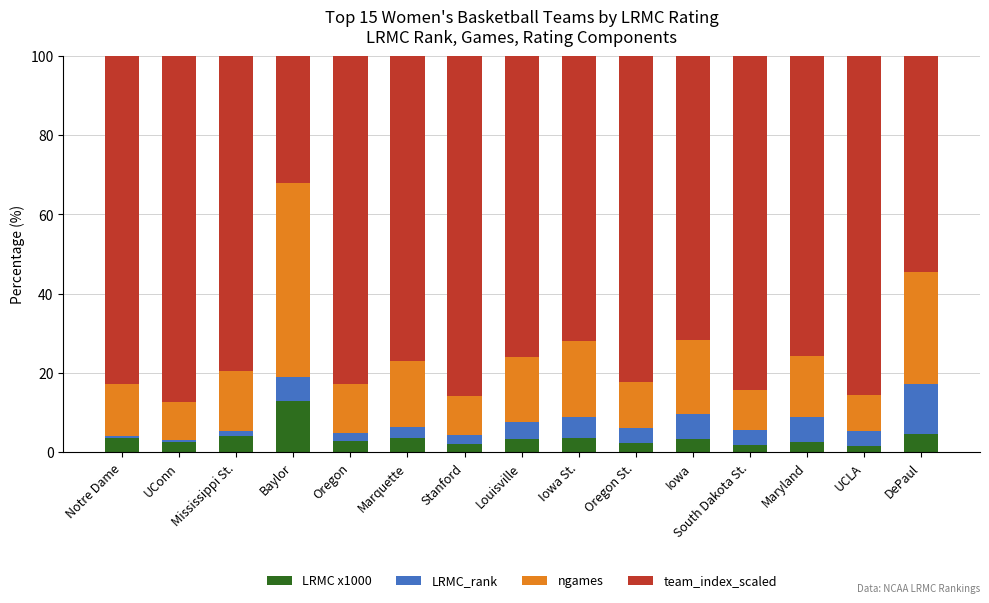

What is the total value across all series at DePaul?

100.0